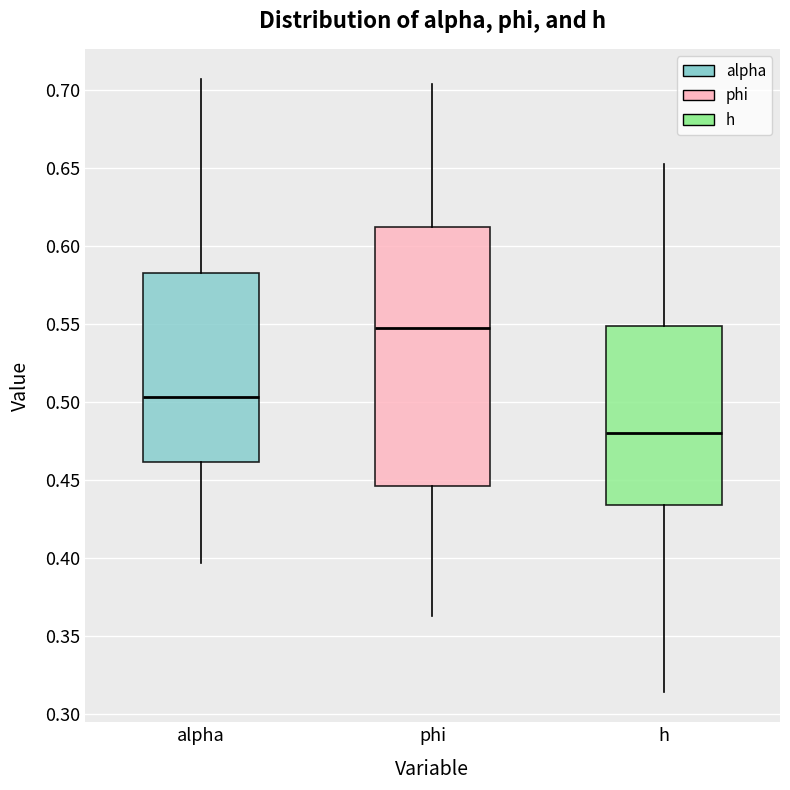

Reading left to right, read every box against the y-axis: the position of its median line, the range the box covers, and the ends of its whiskers. The values are not printed on the chart, so give them approximately, as read against the axis.

alpha: median 0.505, box 0.460 to 0.585, whiskers 0.395 to 0.705
phi: median 0.545, box 0.445 to 0.610, whiskers 0.365 to 0.705
h: median 0.480, box 0.435 to 0.550, whiskers 0.315 to 0.650